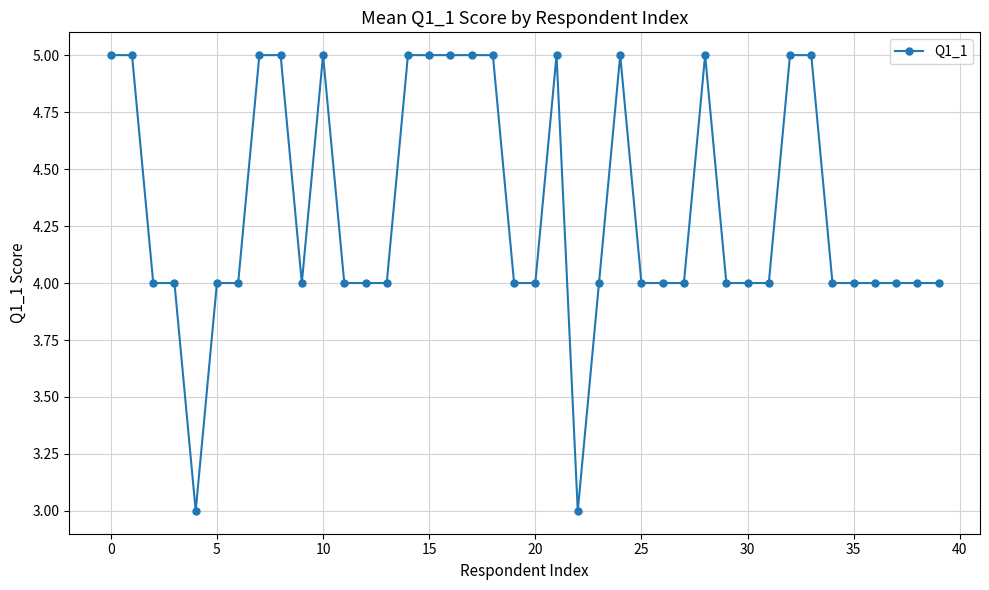

True or false: the data has more than 0 interior local peaks.

True